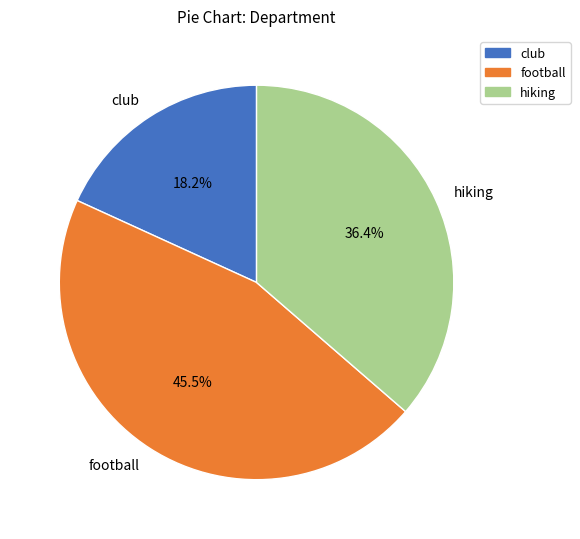

Is there a majority slice in this chart?

No